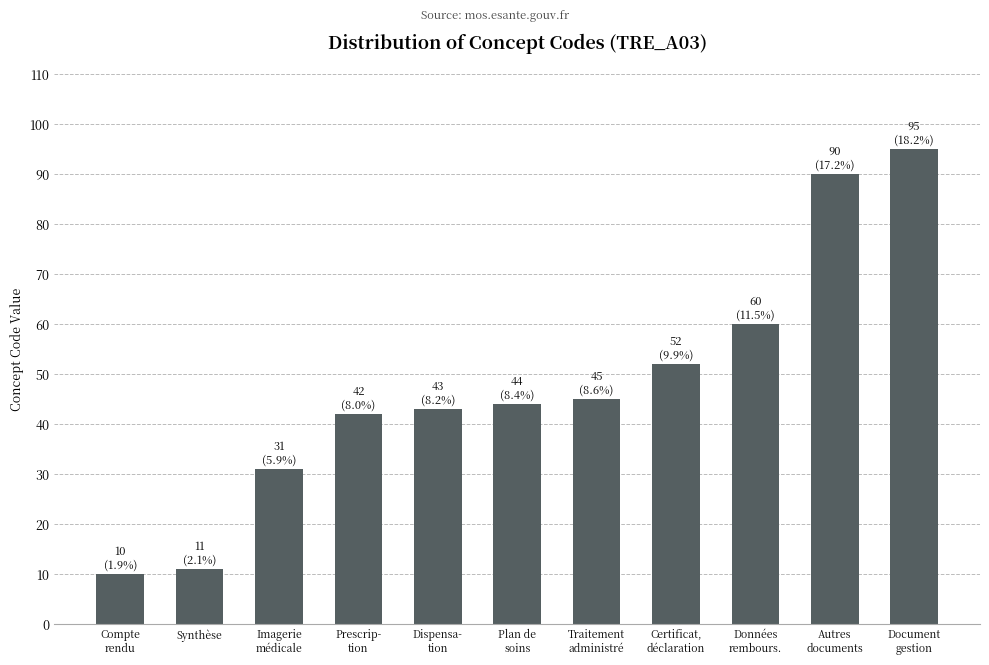

What is the ratio of the value at Autres
documents to the value at Synthèse?

8.2